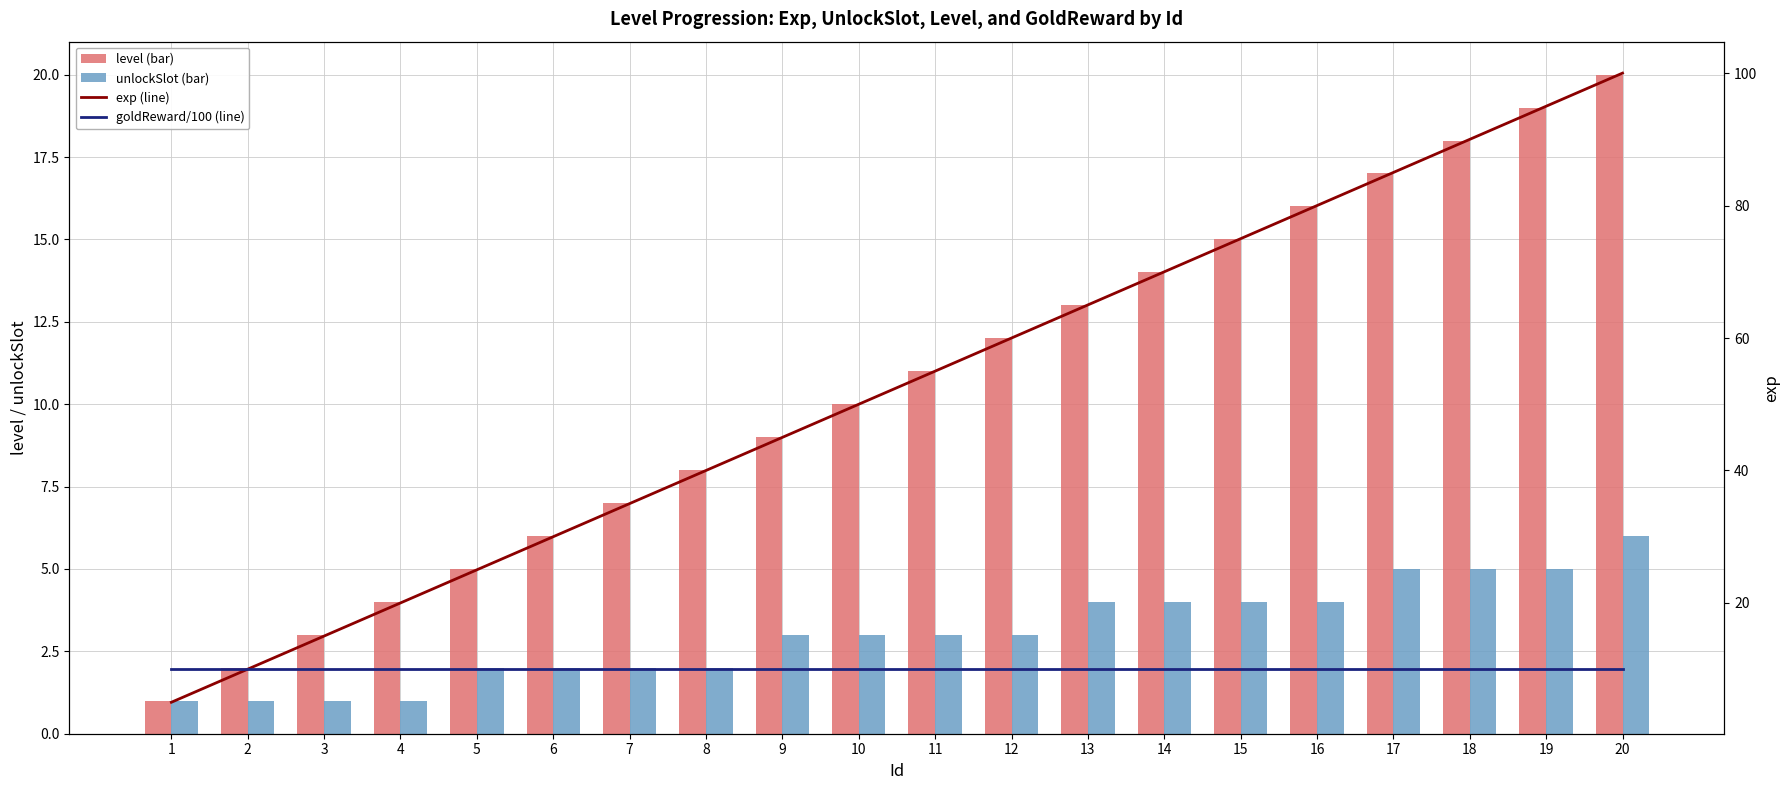

What is the difference between the second highest and minimum values in the level (bar) series?

18